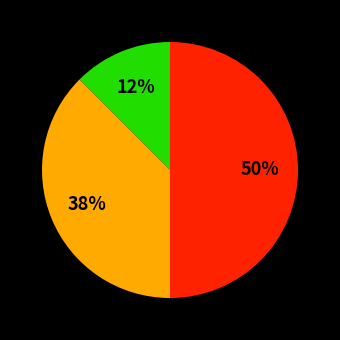

To the nearest percent, what is the average slice percentage?

33%